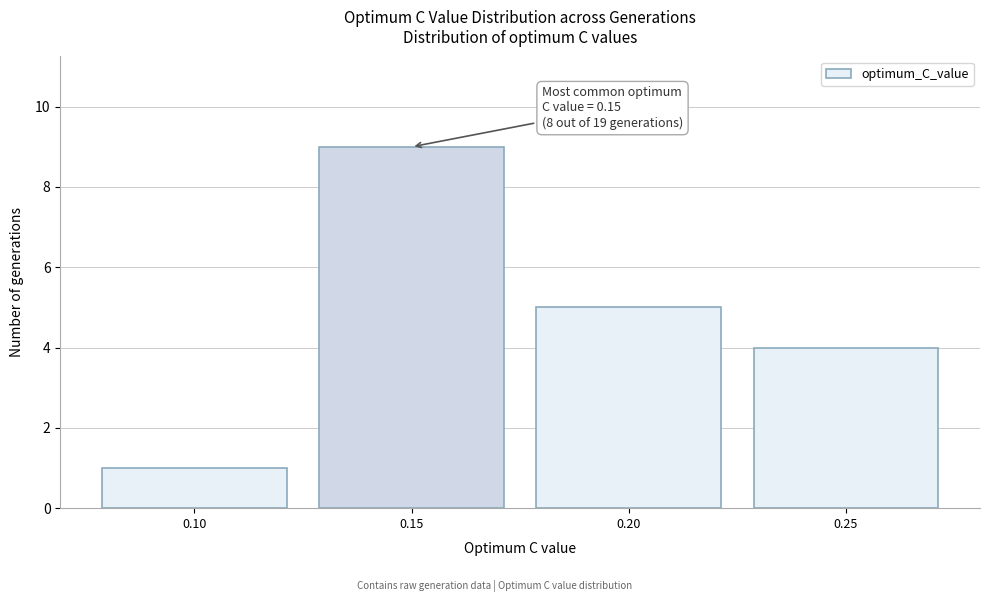

Over which range of the x-axis is the bar tallest?

0.125 to 0.175